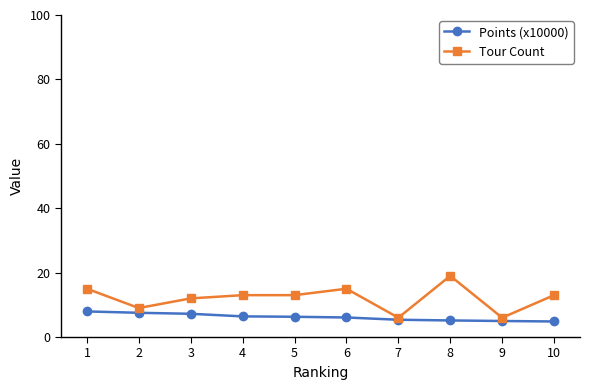

What is the value of the Tour Count point at the 2nd from the left?

9.0